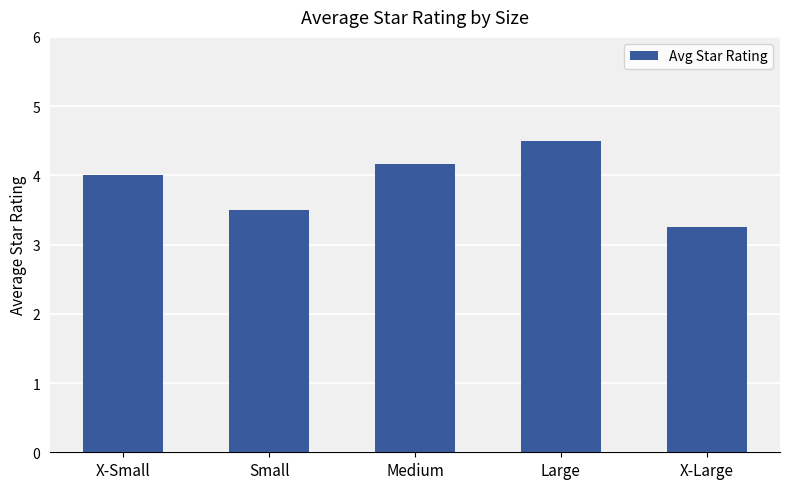

What is the difference between the values at Medium and Large?

0.3